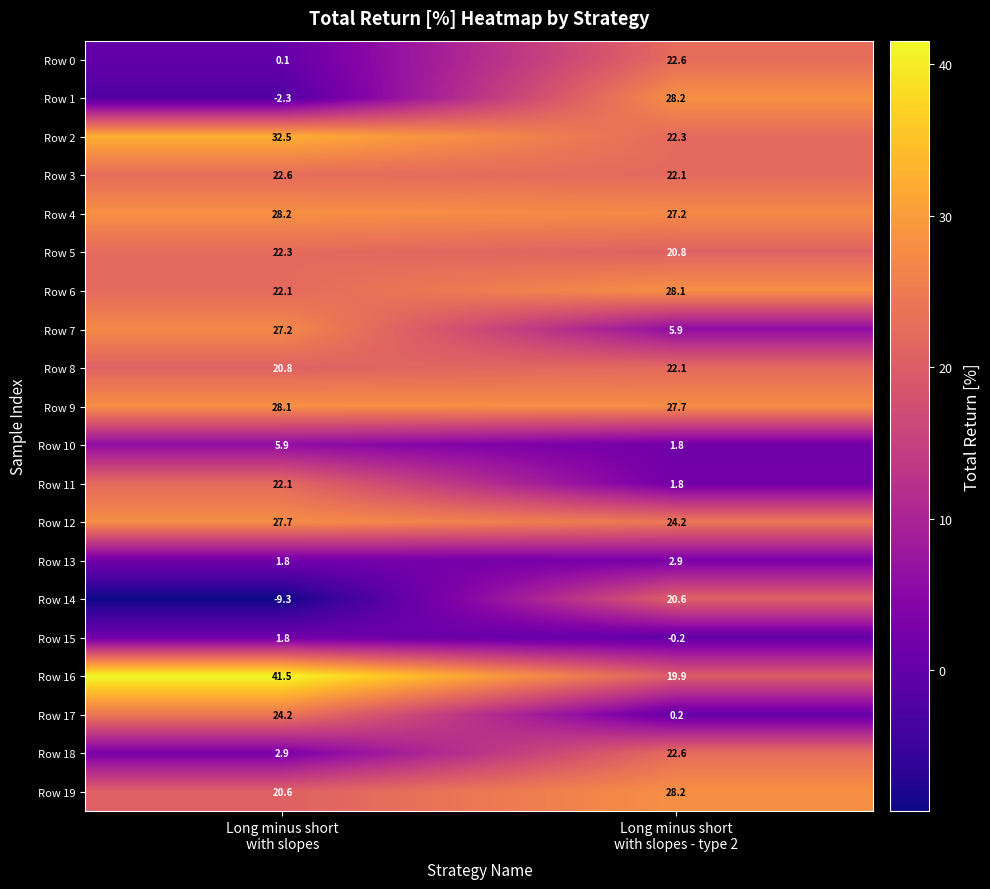

What is the average value of the Row 13 series?

2.4